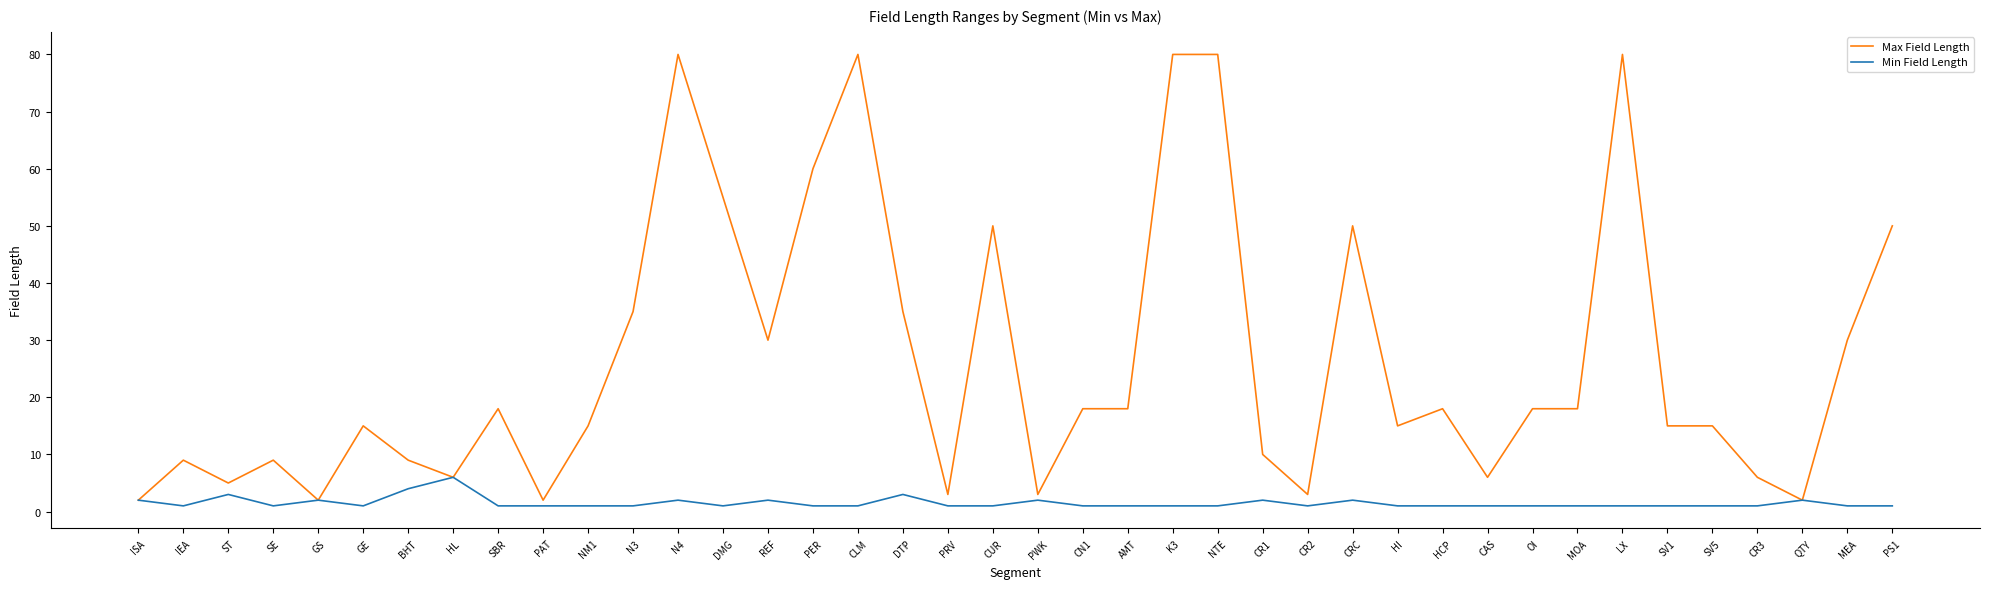

At which category does Max Field Length reach its first local peak?

IEA